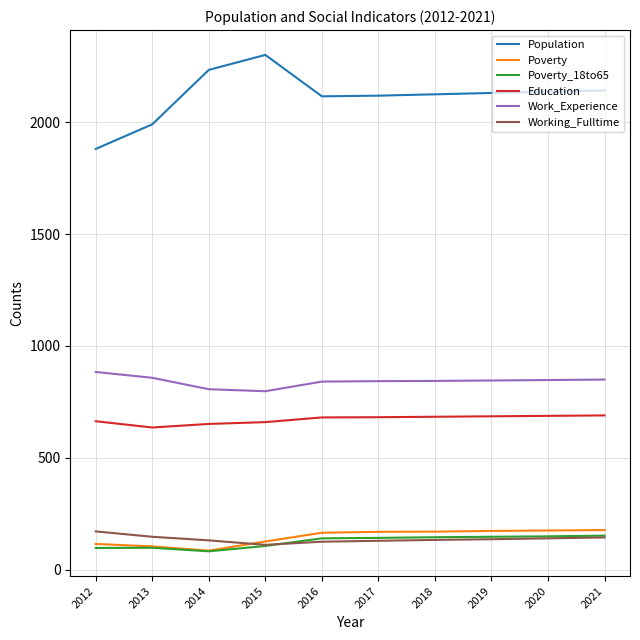

Which category has the highest value across all series?

2015